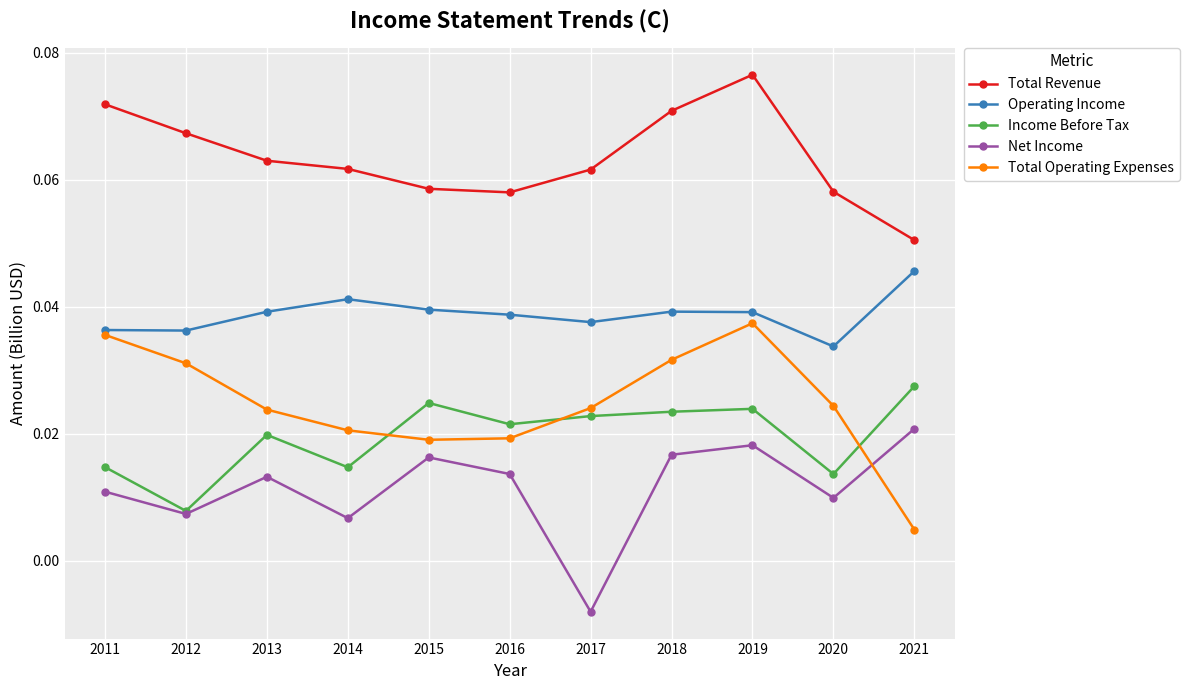

Rank the series by their maximum value, from lowest to highest.

Net Income, Income Before Tax, Total Operating Expenses, Operating Income, Total Revenue